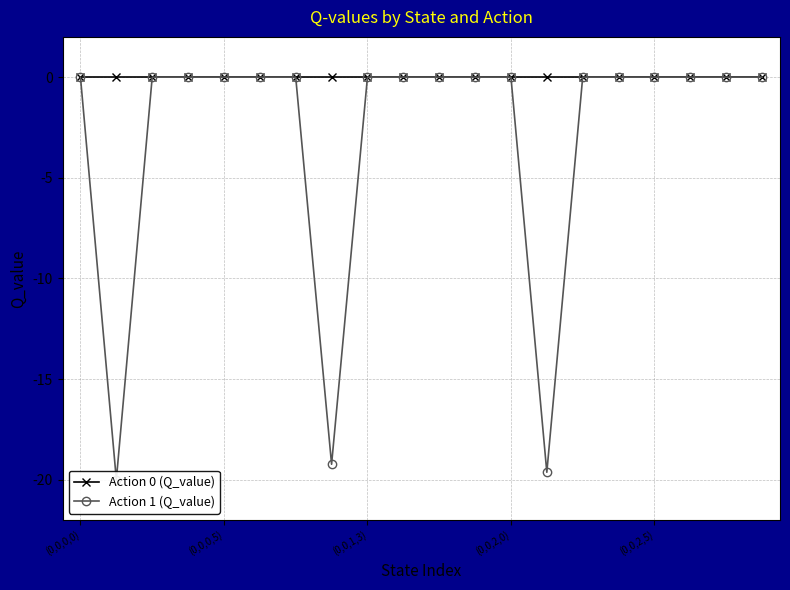

Reading left to right, extract all data points from this chart.

Action 0 (Q_value): 0.0	0.0	0.0	0.0	0.0	0.0	0.0	0.0	0.0	0.0	0.0	0.0	0.0	0.0	0.0	0.0	0.0	0.0	0.0	0.0
Action 1 (Q_value): 0.0	-20.0	0.0	0.0	0.0	0.0	0.0	-19.2	0.0	0.0	0.0	0.0	0.0	-19.6	0.0	0.0	0.0	0.0	0.0	0.0